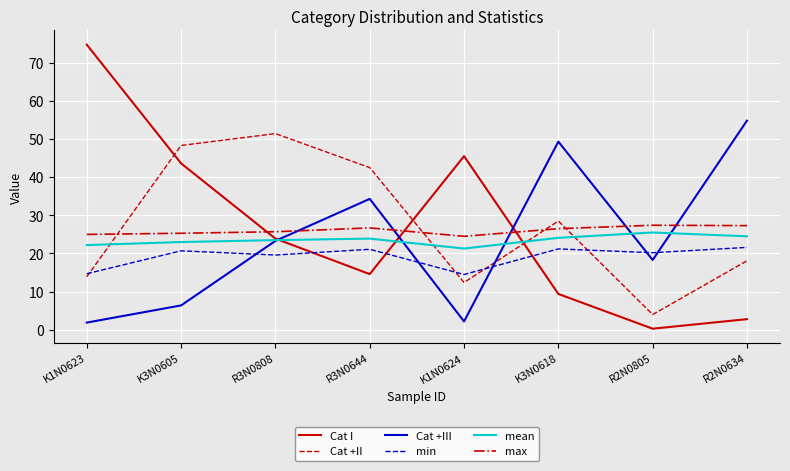

Between R3N0808 and R2N0805, which series saw the biggest shift?

Cat +II